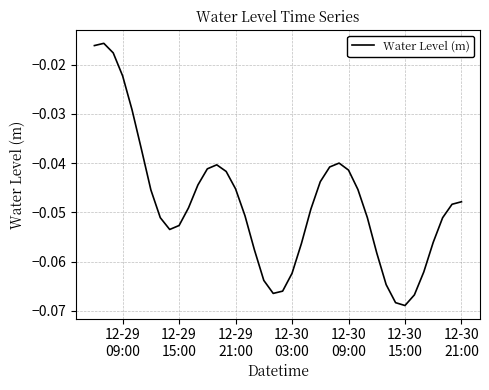

What is the minimum value shown in the chart?

-0.1